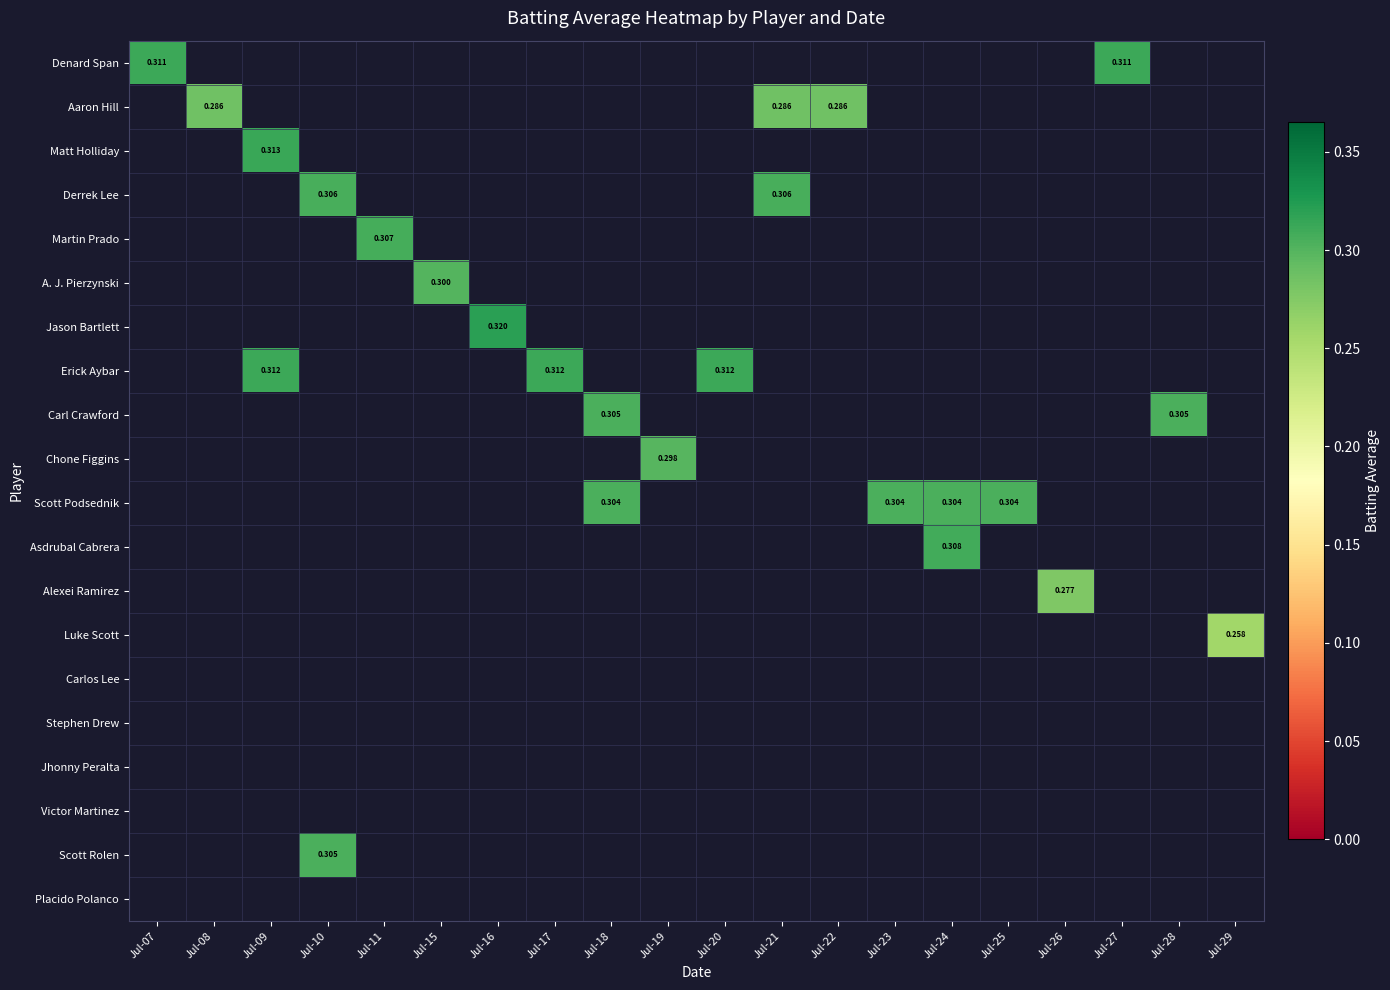

Between Jul-10 and Jul-20, which series saw the biggest shift?

Erick Aybar